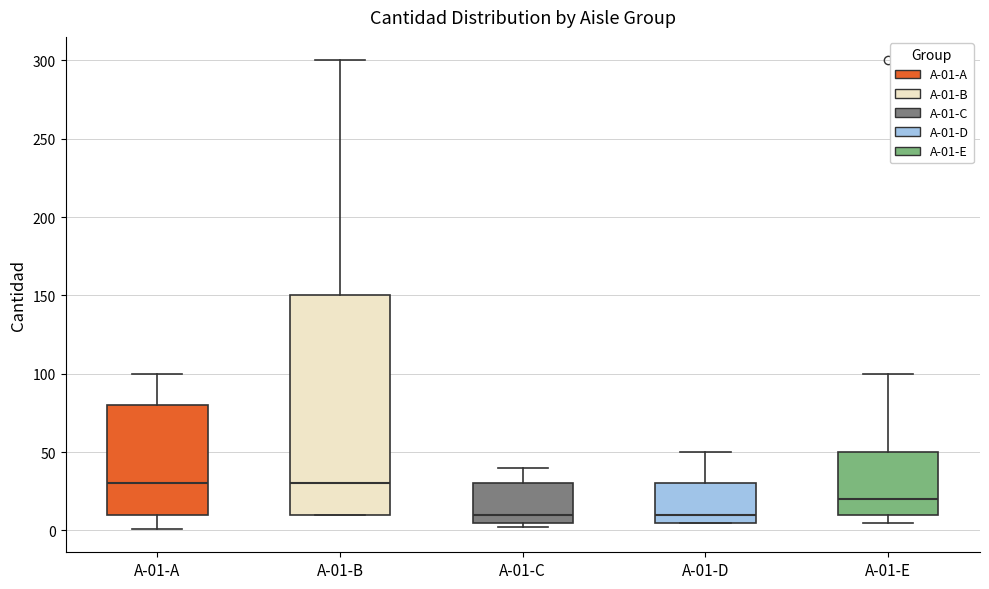

Reading left to right, read every box against the y-axis: the position of its median line, the range the box covers, and the ends of its whiskers. The values are not printed on the chart, so give them approximately, as read against the axis.

A-01-A: median 30, box 10 to 80, whiskers 0 to 100
A-01-B: median 30, box 10 to 150, whiskers 10 to 300
A-01-C: median 10, box 5 to 30, whiskers 0 to 40
A-01-D: median 10, box 5 to 30, whiskers 5 to 50
A-01-E: median 20, box 10 to 50, whiskers 5 to 100